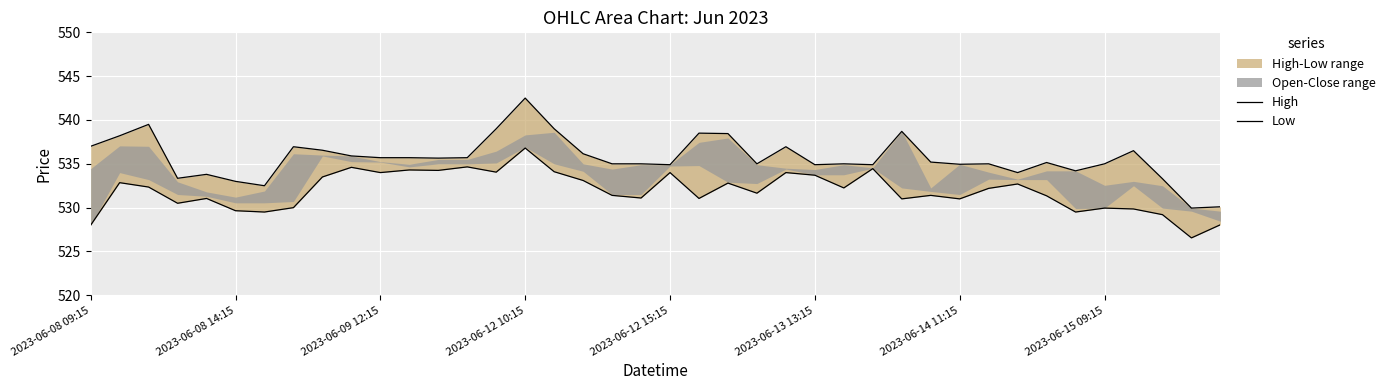

Reading left to right, transcribe all the data shown in this chart.

High: 537.0	538.2	539.5	533.4	533.8	533.0	532.5	537.0	536.5	535.9	535.7	535.7	535.6	535.7	539.0	542.5	539.0	536.1	535.0	535.0	534.9	538.5	538.5	535.0	537.0	534.9	535.0	534.9	538.7	535.2	535.0	535.0	534.0	535.1	534.2	535.0	536.5	533.3	530.0	530.1
Low: 528.0	532.9	532.4	530.5	531.0	529.6	529.5	530.0	533.5	534.6	534.0	534.3	534.2	534.6	534.0	536.8	534.1	533.1	531.4	531.1	534.0	531.0	532.8	531.6	534.0	533.7	532.2	534.5	531.0	531.4	531.0	532.2	532.7	531.4	529.5	530.0	529.9	529.2	526.5	528.0